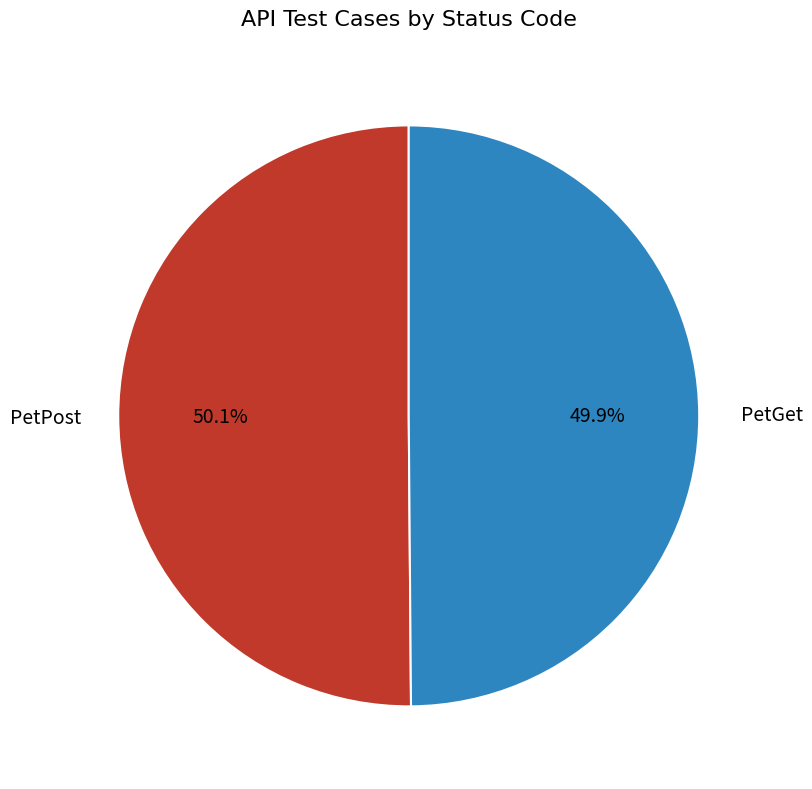

What is the ratio of the value at PetGet to the value at PetPost?

1.0